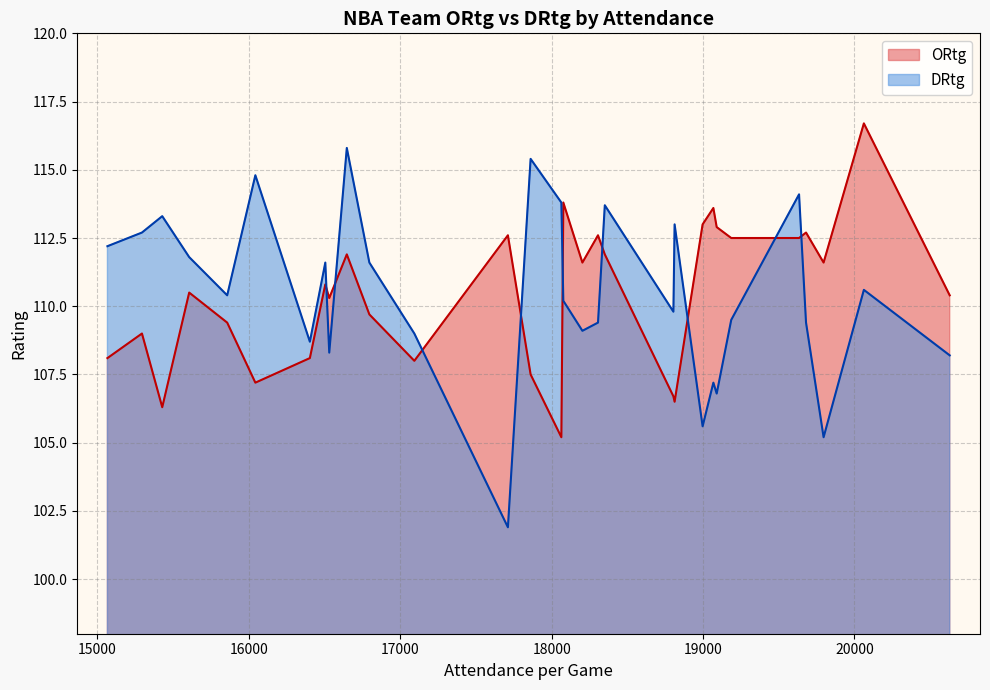

How many interior local valleys does the ORtg series have?

9